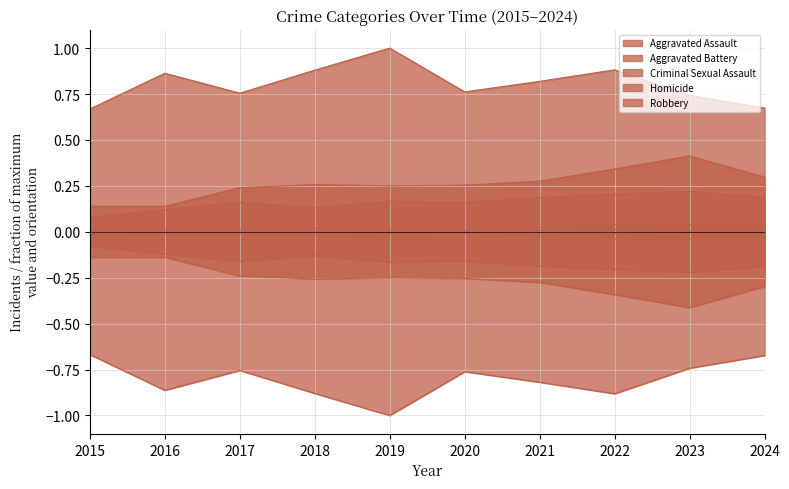

Reading right to left, transcribe all the data shown in this chart.

Aggravated Assault: 0.2	0.2	0.2	0.2	0.2	0.2	0.1	0.2	0.1	0.1
Aggravated Battery: 0.3	0.4	0.3	0.3	0.3	0.3	0.3	0.2	0.1	0.1
Criminal Sexual Assault: 0.0	0.0	0.0	0.0	0.0	0.0	0.0	0.0	0.0	0.0
Homicide: 0.0	0.0	0.0	0.0	0.0	0.0	0.0	0.0	0.0	0.0
Robbery: 0.7	0.7	0.9	0.8	0.8	1.0	0.9	0.8	0.9	0.7